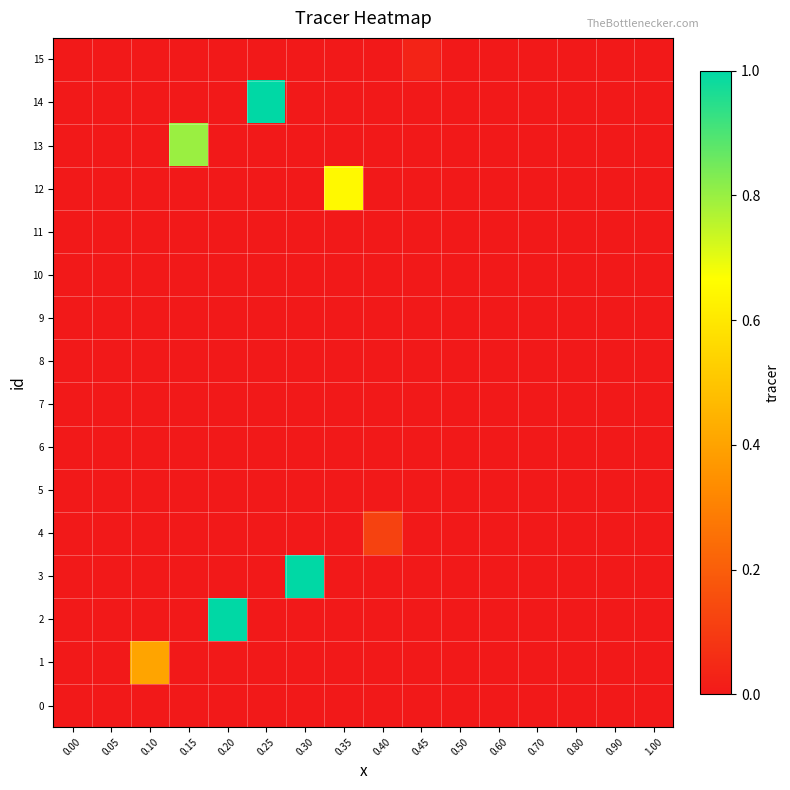

Which series has the widest spread of values?

3